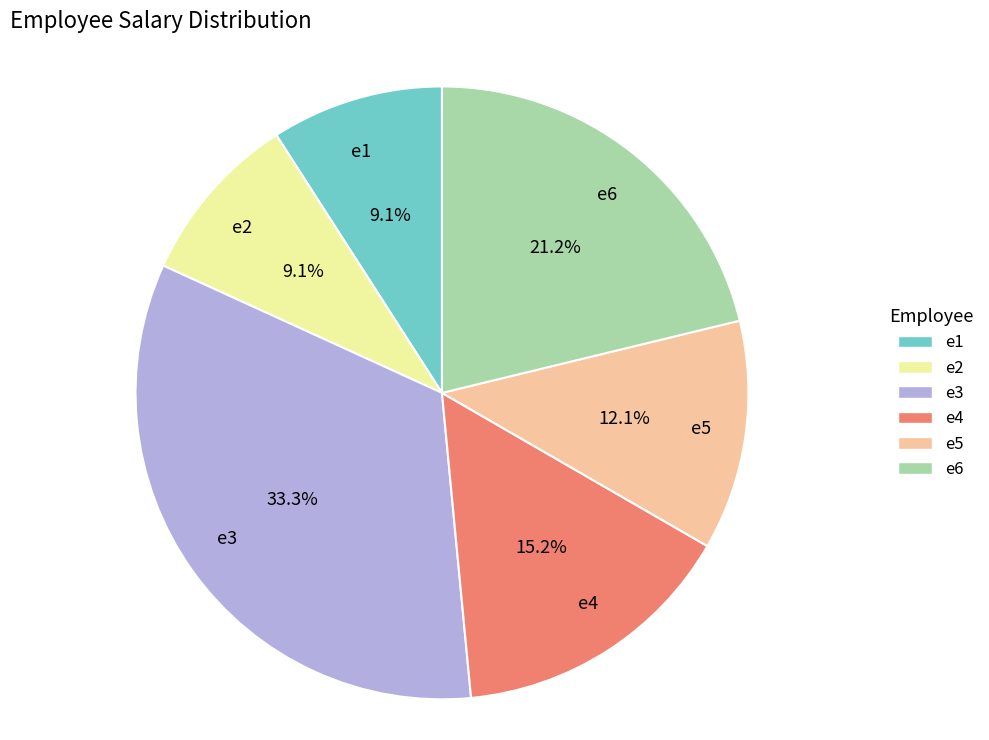

How much of the chart is everything except e3?

66.7%